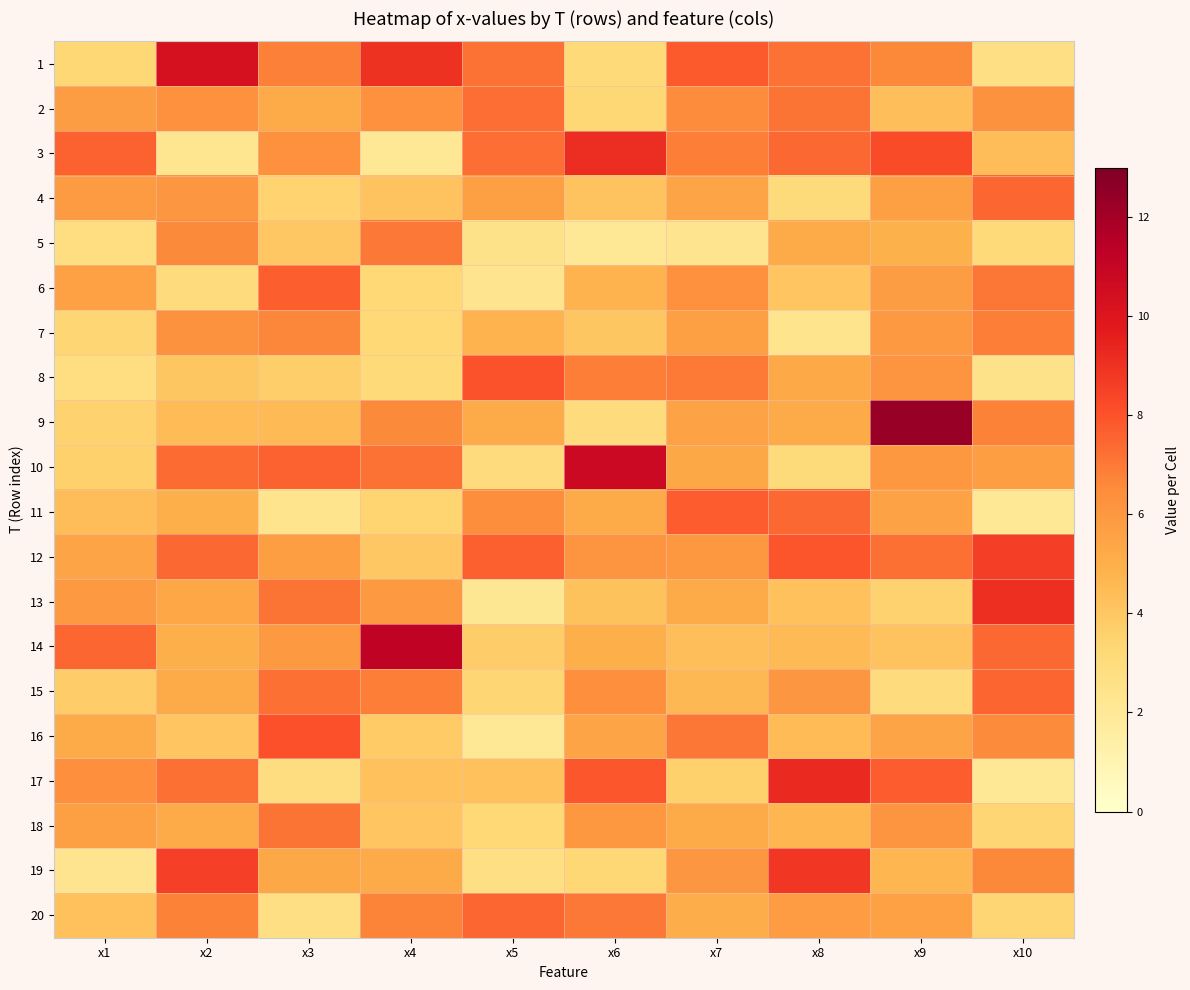

At which category is the sum across all series the highest?

x9